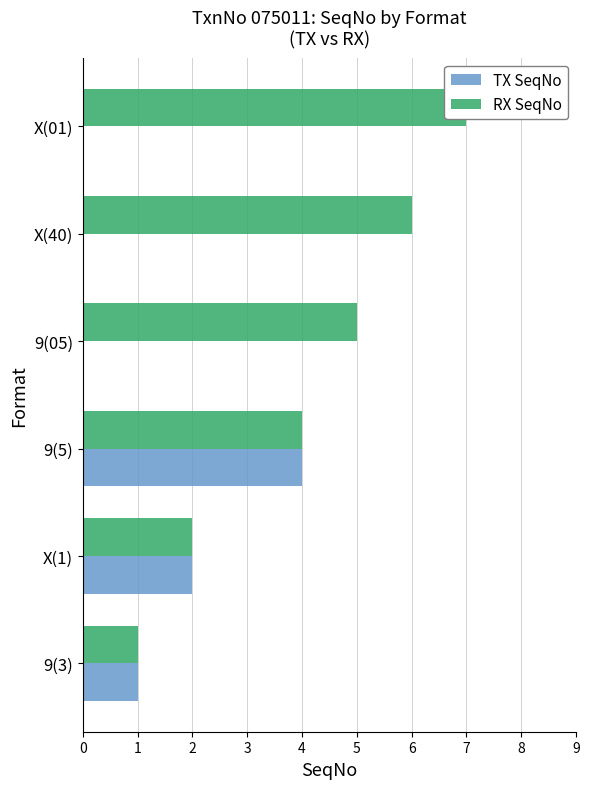

How many values in the TX SeqNo series exceed 1?

2